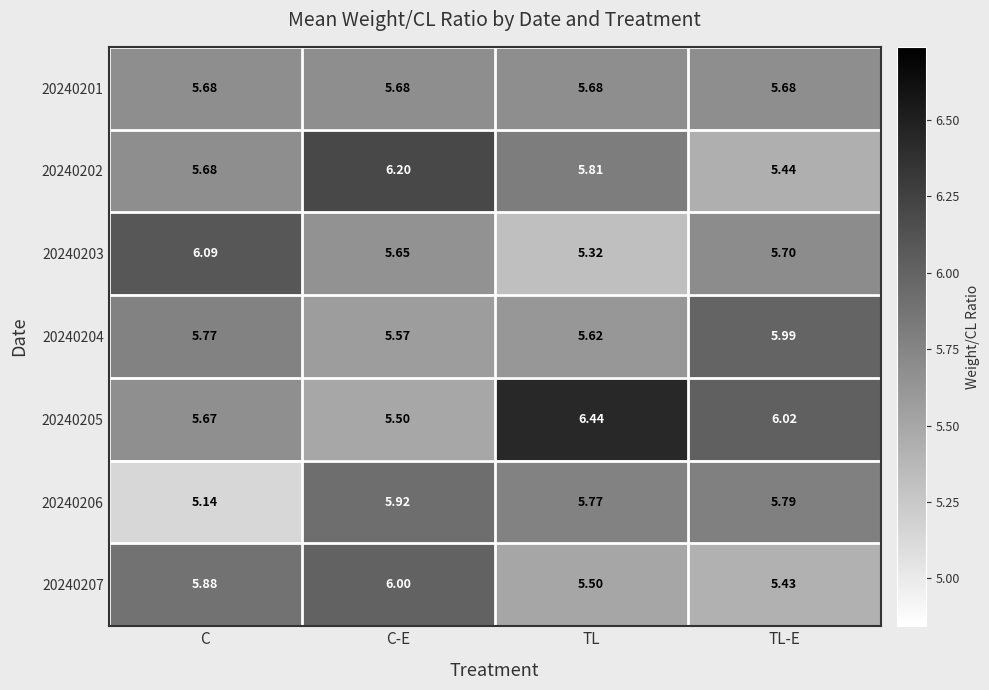

Which series has the largest total across all categories?

20240205